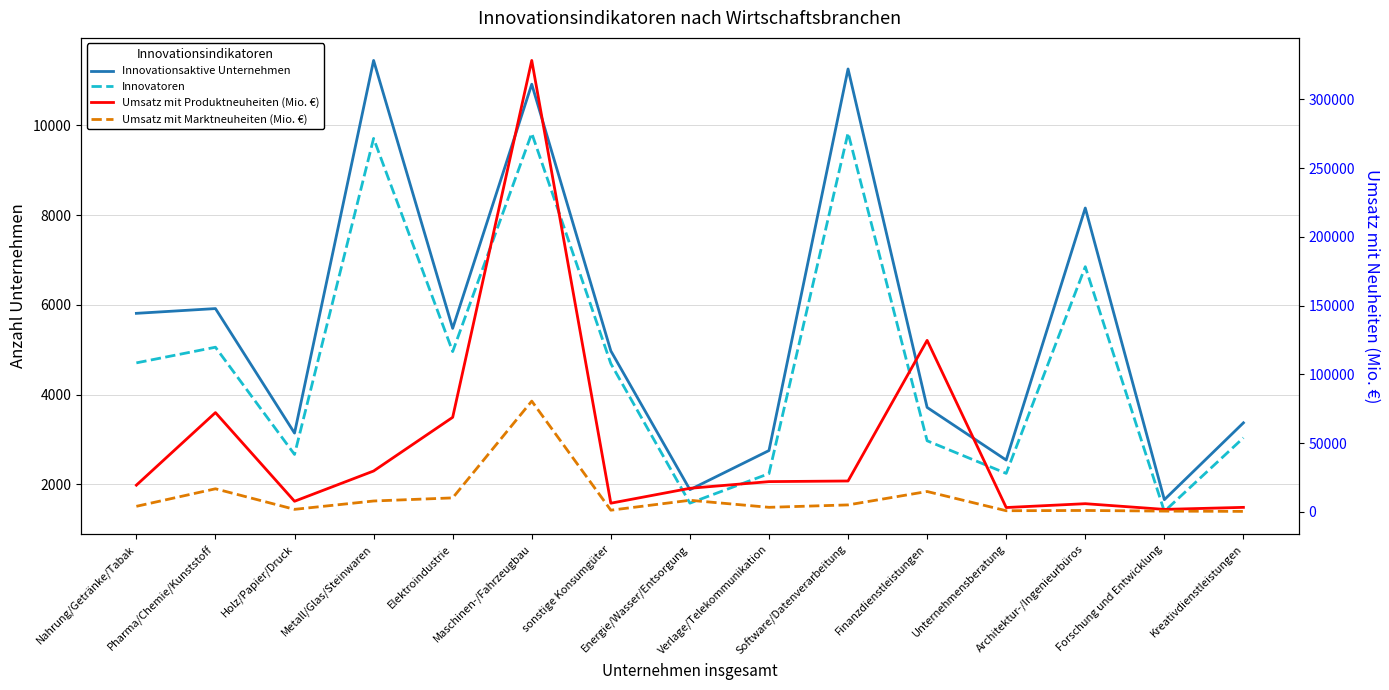

Where does the Umsatz mit Produktneuheiten (Mio. €) series first go above 19388?

Pharma/Chemie/Kunststoff